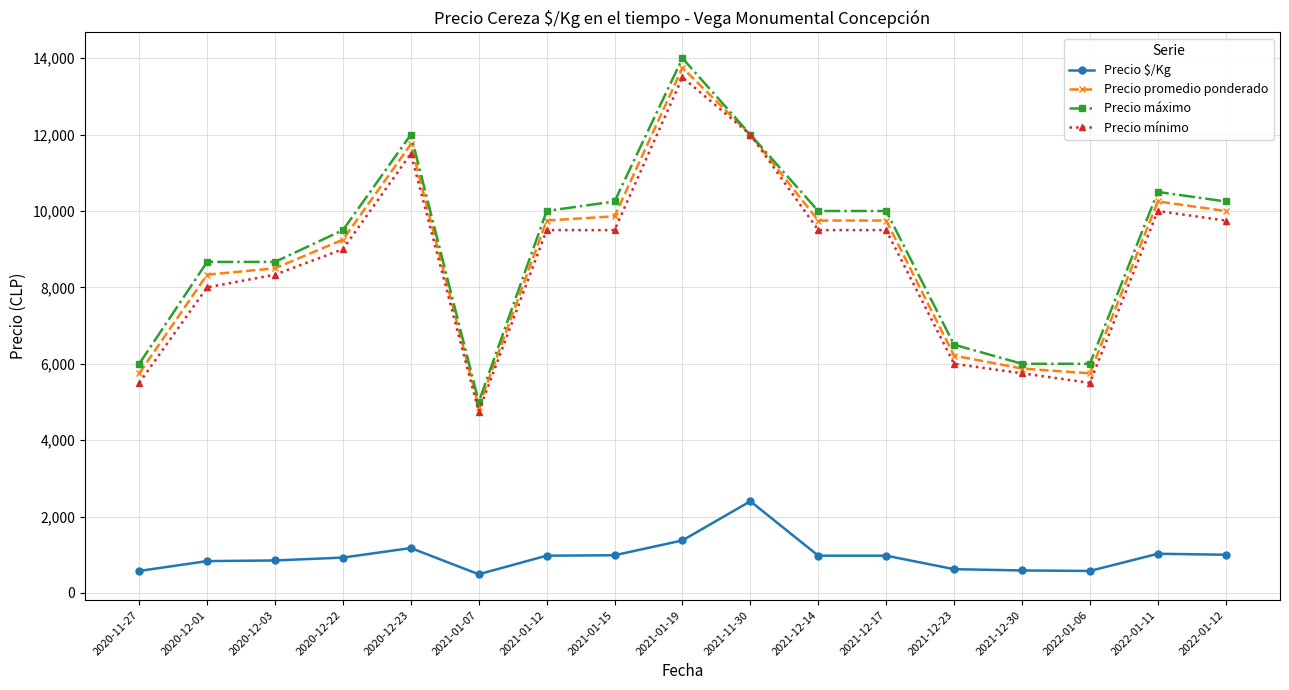

What is the difference between the highest and lowest values at 2021-01-12?

9025